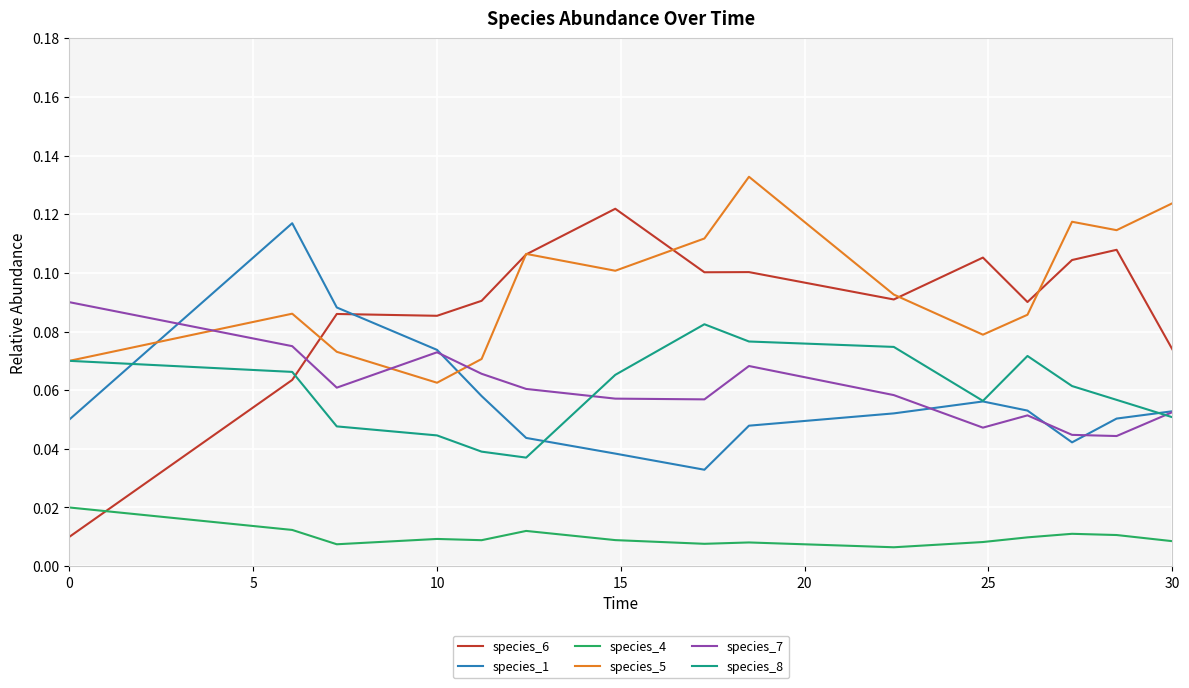

Which series has the widest spread of values?

species_6